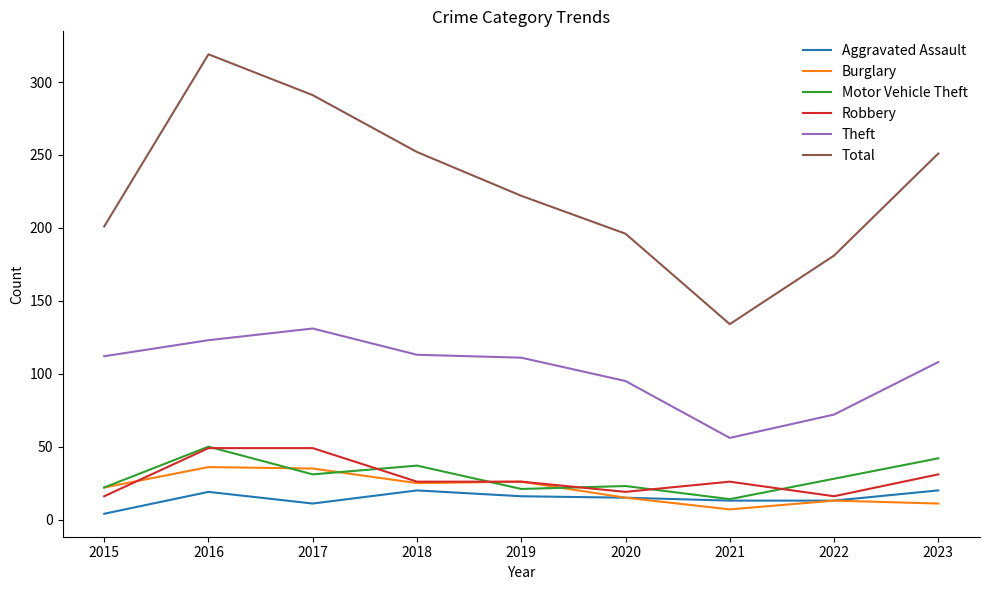

At how many categories does at least one series exceed 163?

8